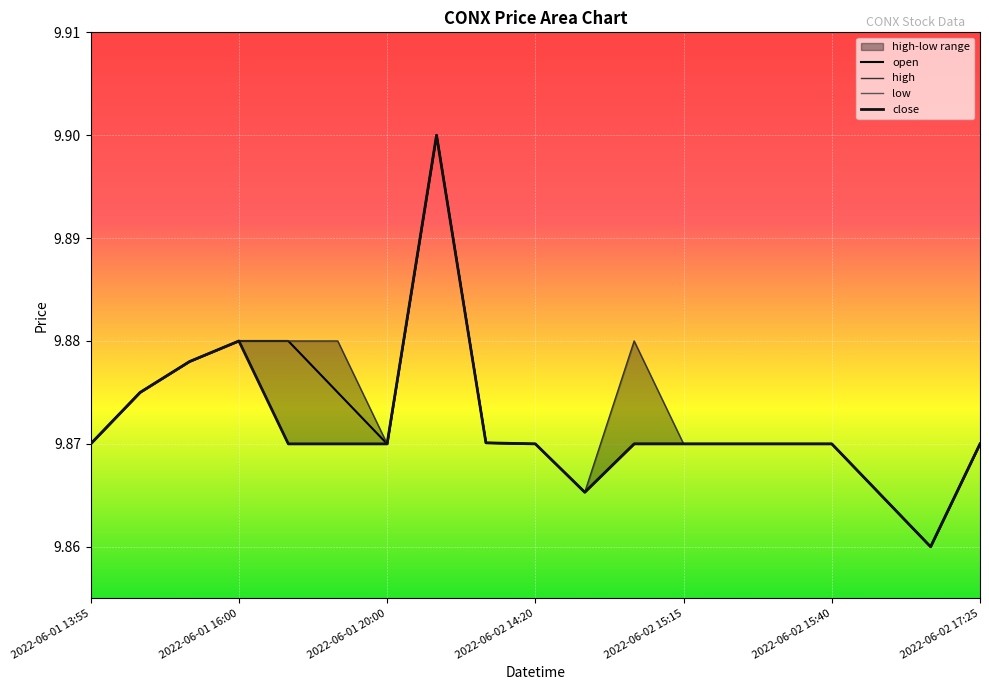

What is the maximum value shown in the chart?

9.9